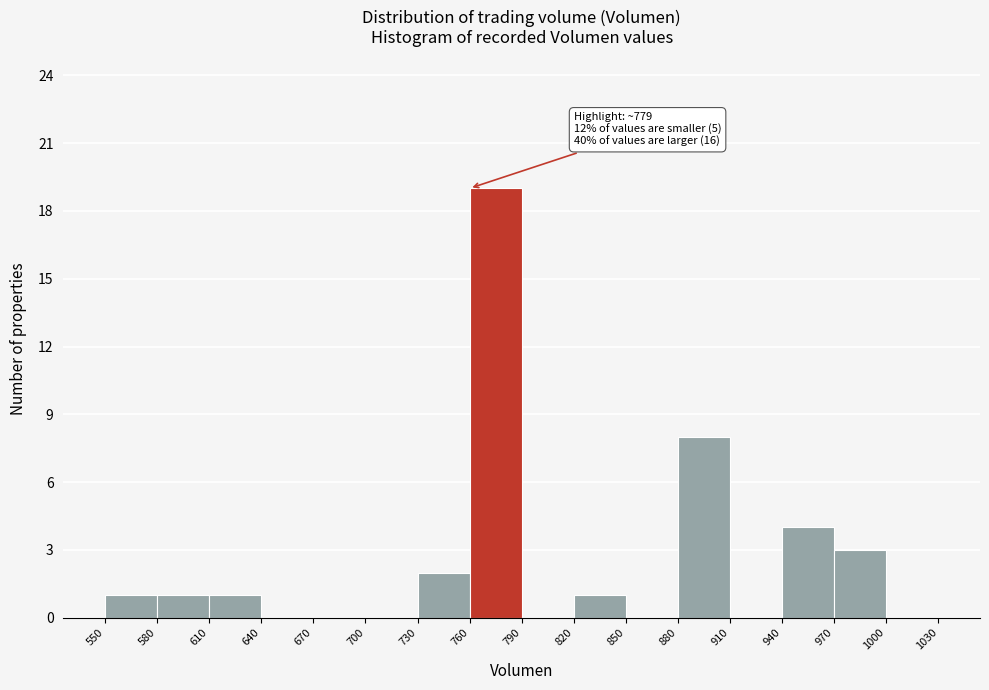

Over which range of the x-axis is the bar tallest?

760 to 790